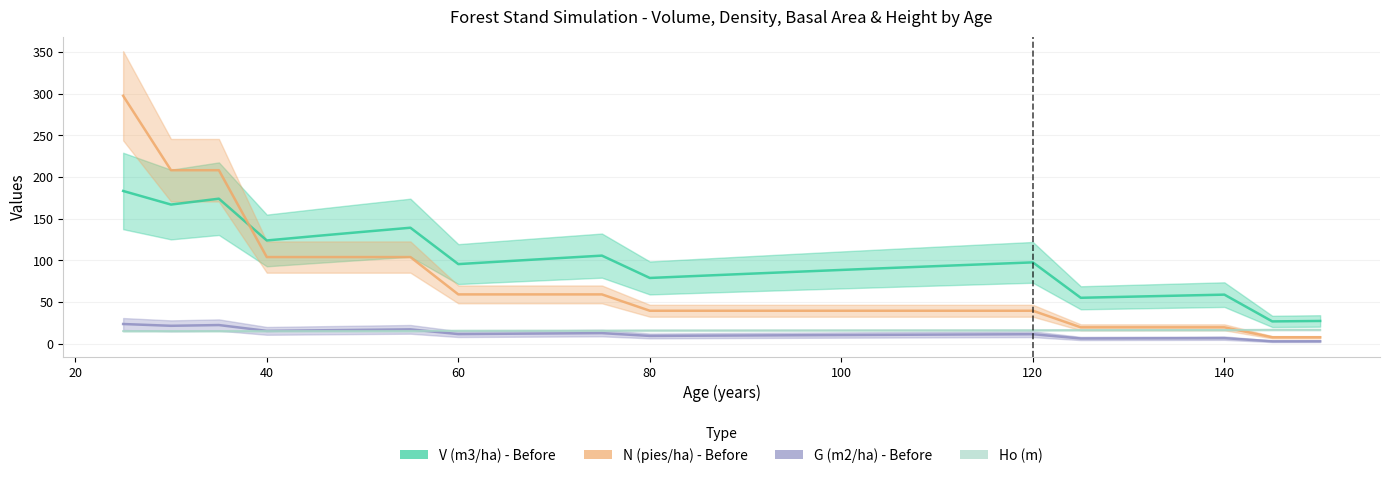

Which category has the highest value in the G (m2/ha) - Before series?

25